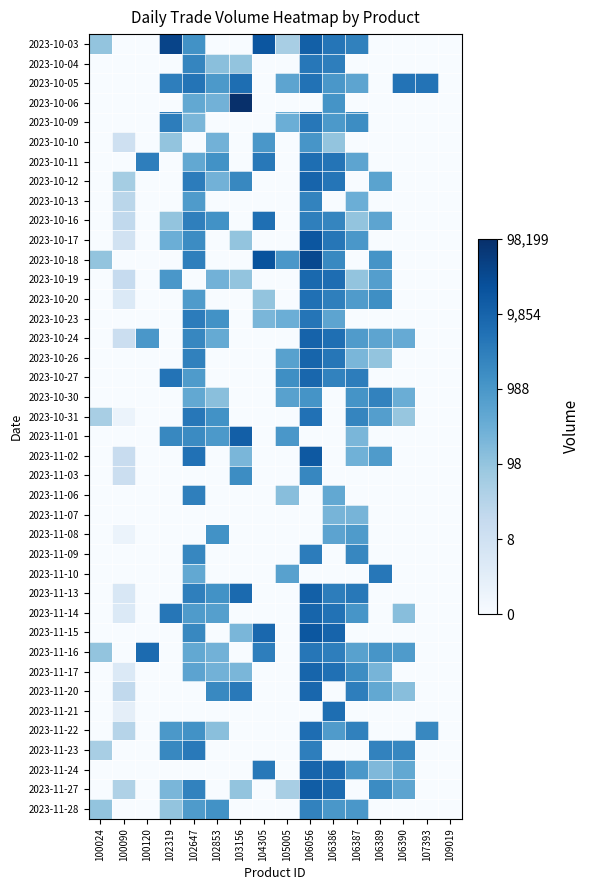

At which category does the chart reach its minimum across all series?

100090